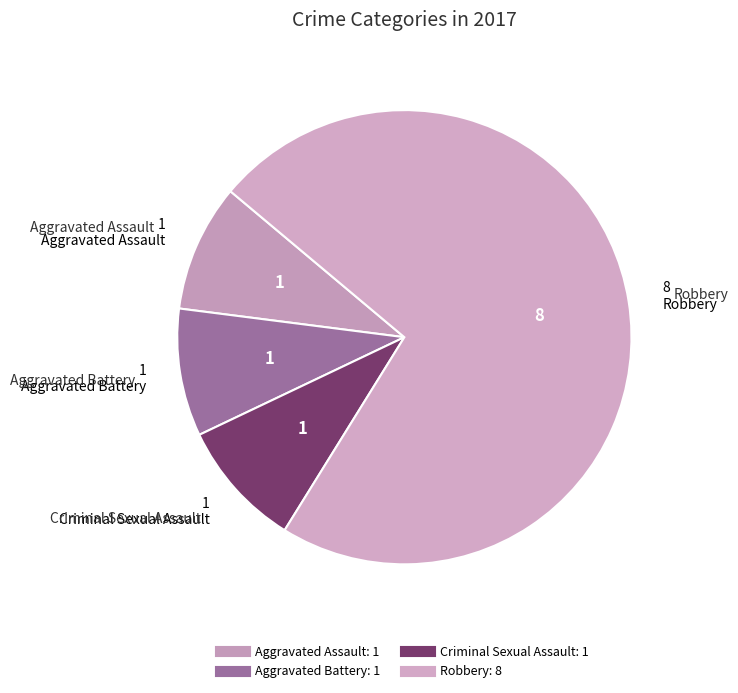

Combined, do Aggravated Assault and Criminal Sexual Assault account for over 50%?

No